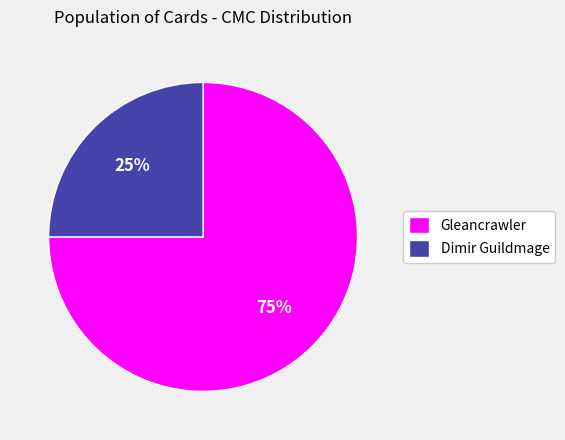

How many segments does this pie chart have?

2